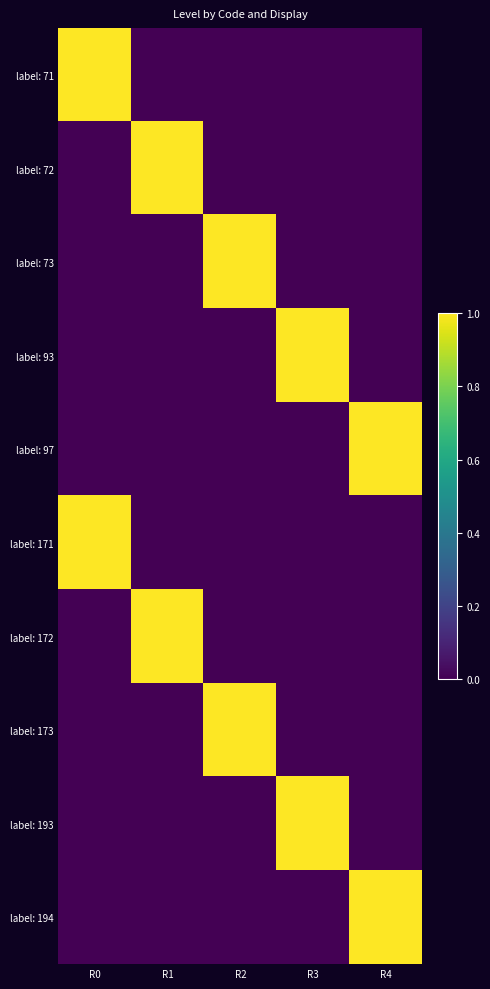

Which has a higher value, R3 or R1?

R3